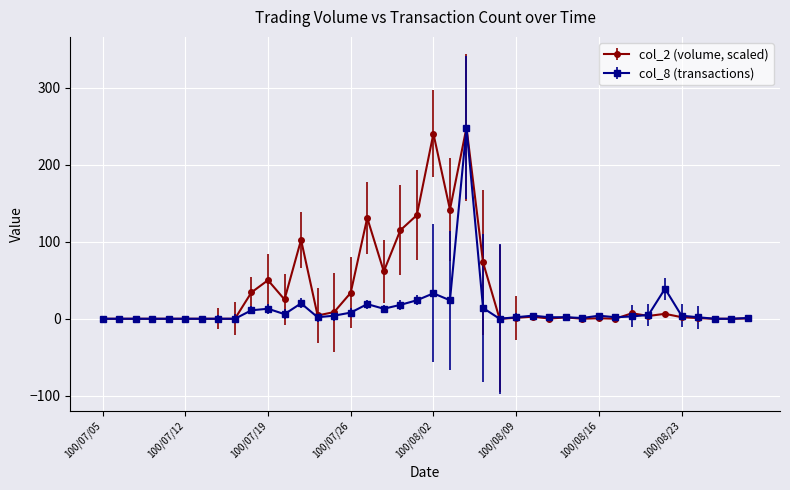

Rank the series by their average value, from highest to lowest.

col_2 (volume, scaled), col_8 (transactions)